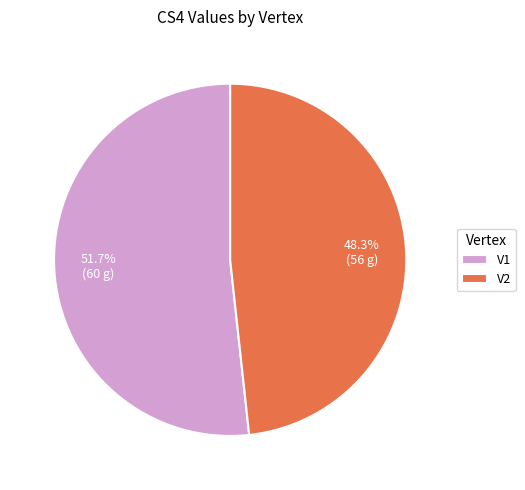

To the nearest percent, what portion does V2 represent?

48%